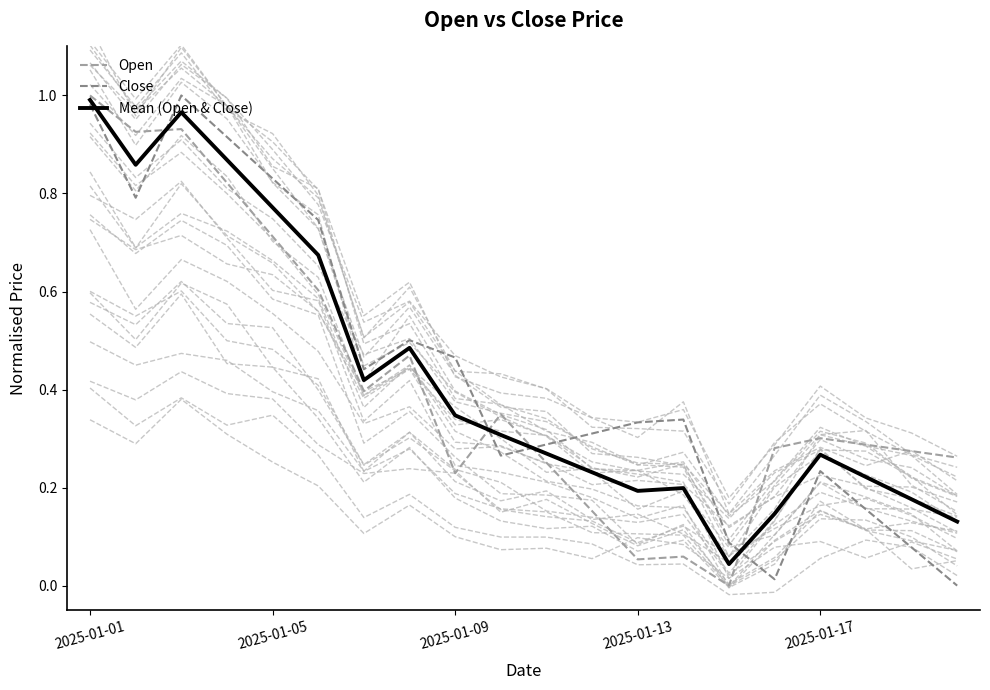

Which has a higher value, 11 or 2025-01-01?

2025-01-01